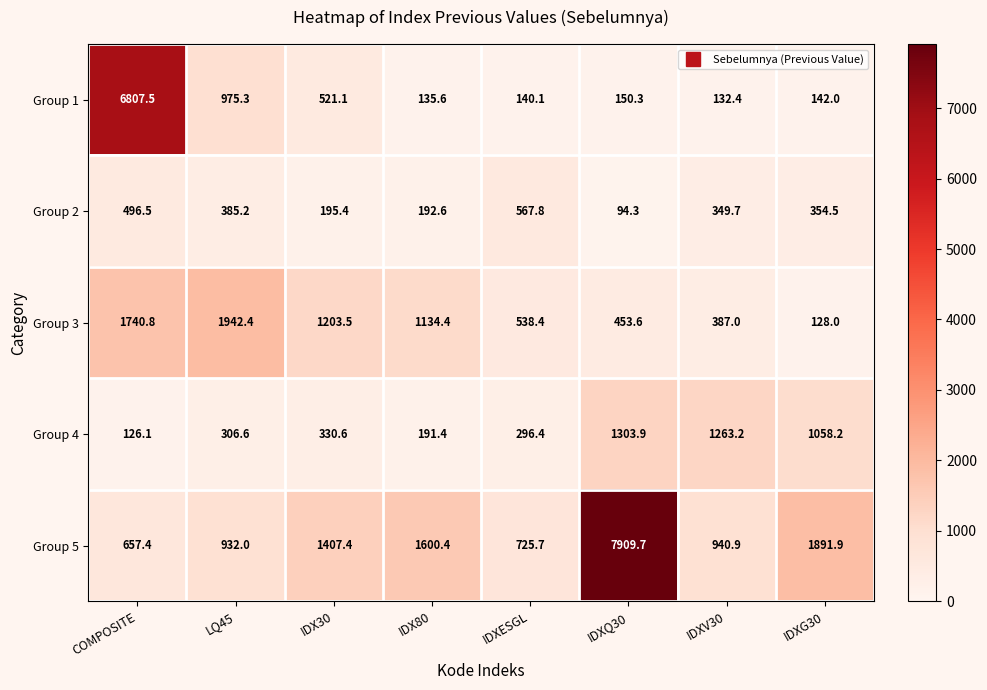

What is the difference between the maximum and second lowest values in the Group 4 series?

1112.5